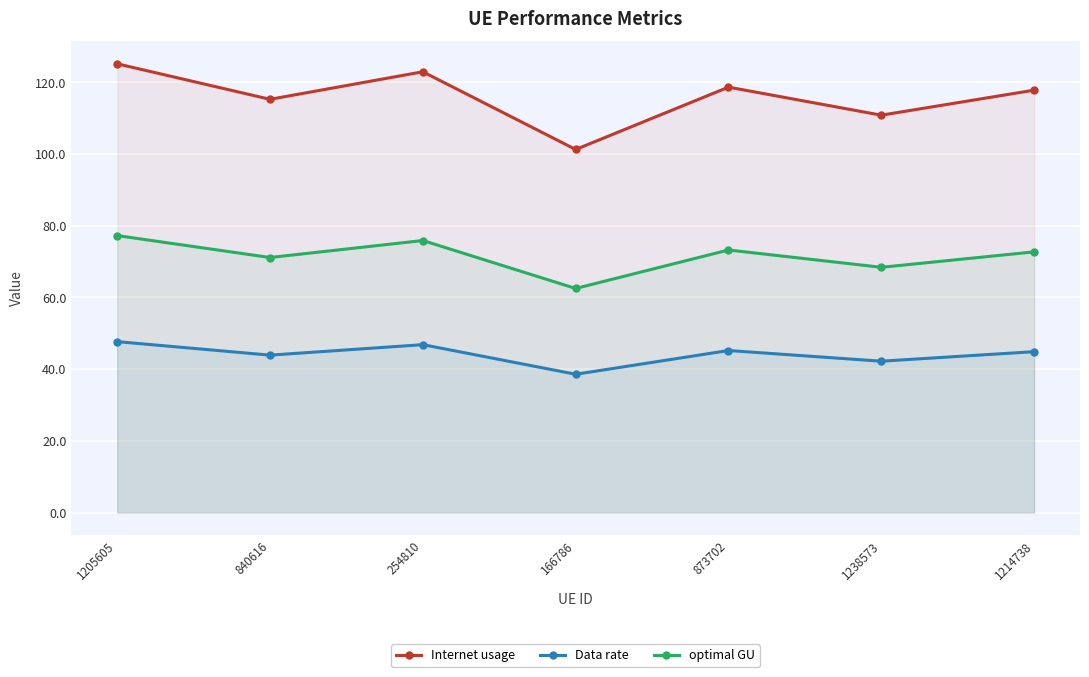

At which label does Internet usage reach its peak?

1205605